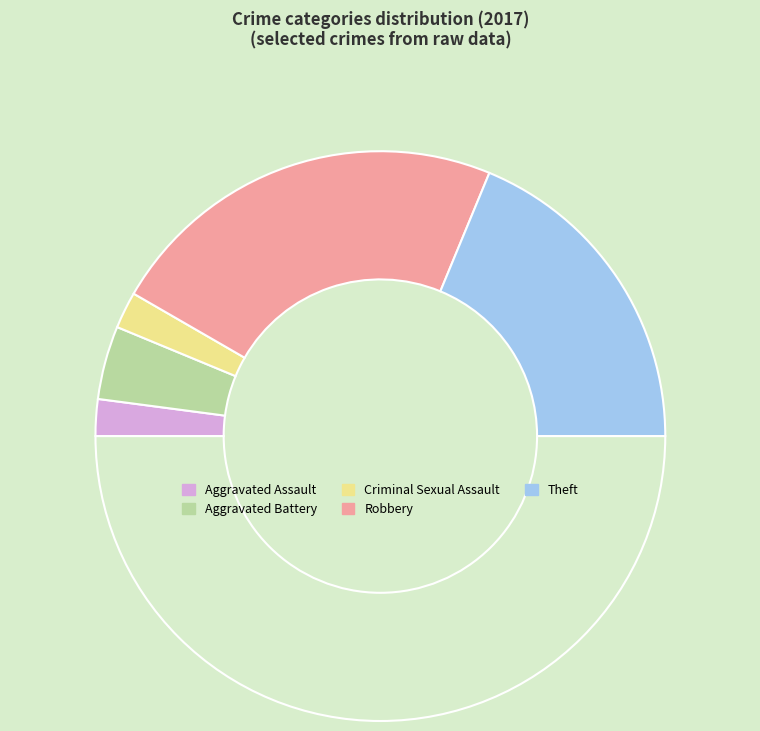

Does any single category account for the majority?

No